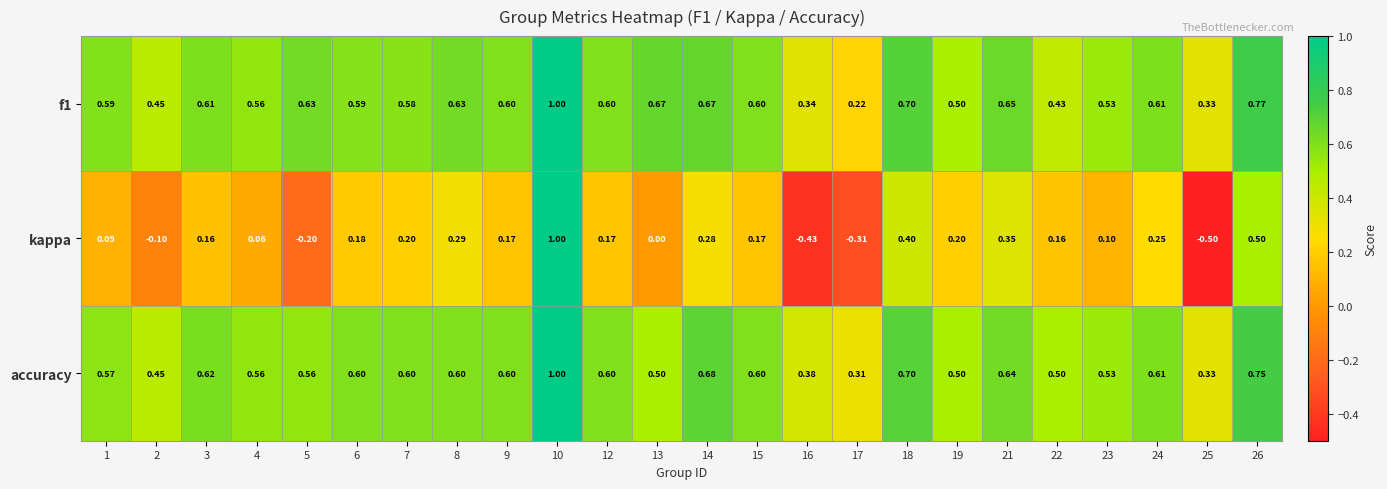

Which series changed the most between 17 and 23?

kappa